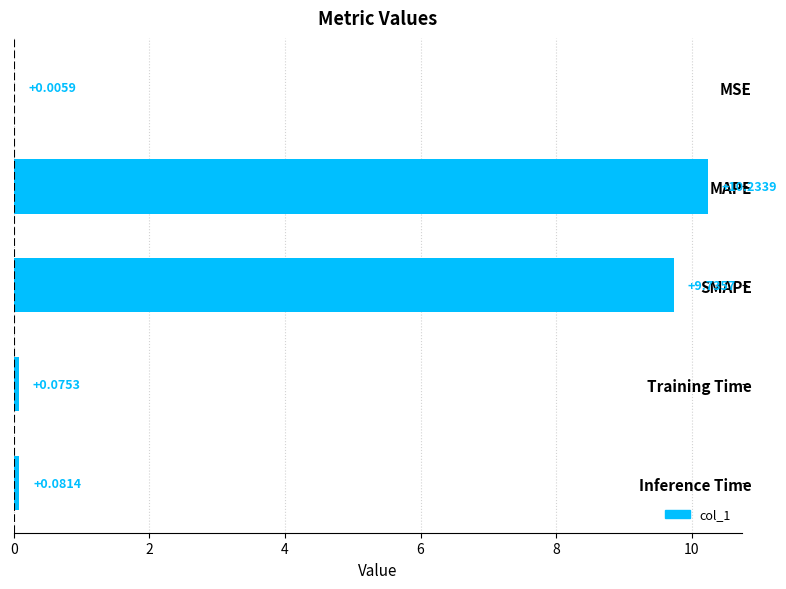

Which label corresponds to the largest value in the chart?

MAPE